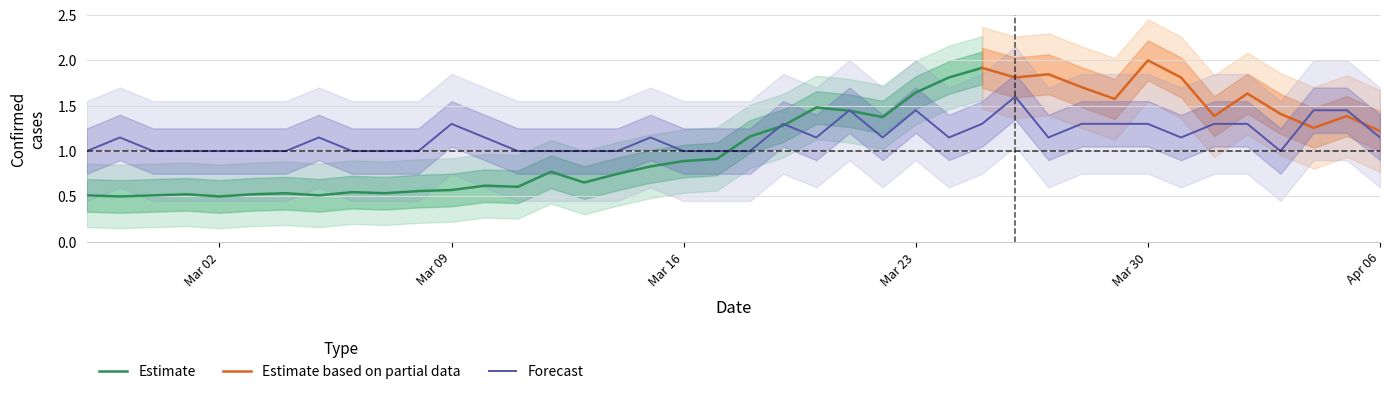

What is the lowest value of the Forecast series?

1.0